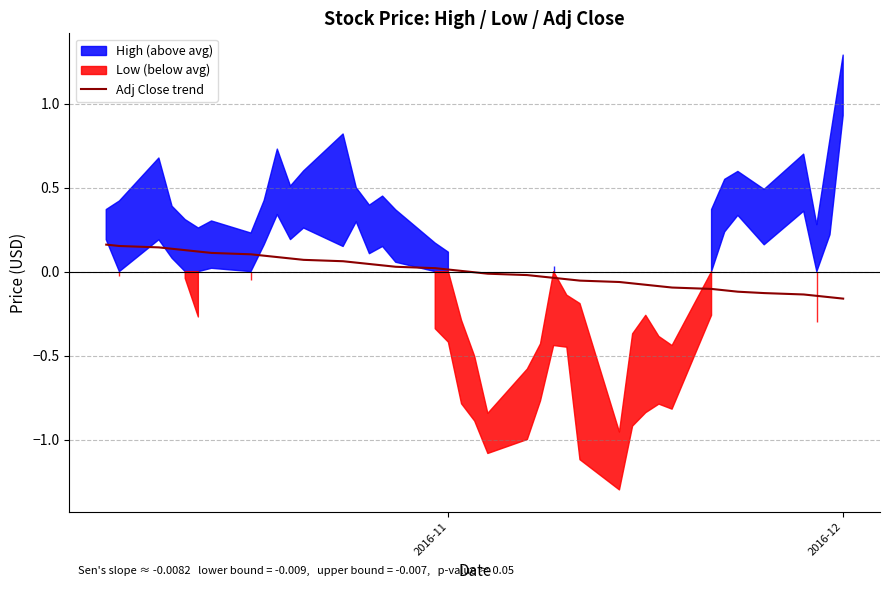

How many positive values are there?

20